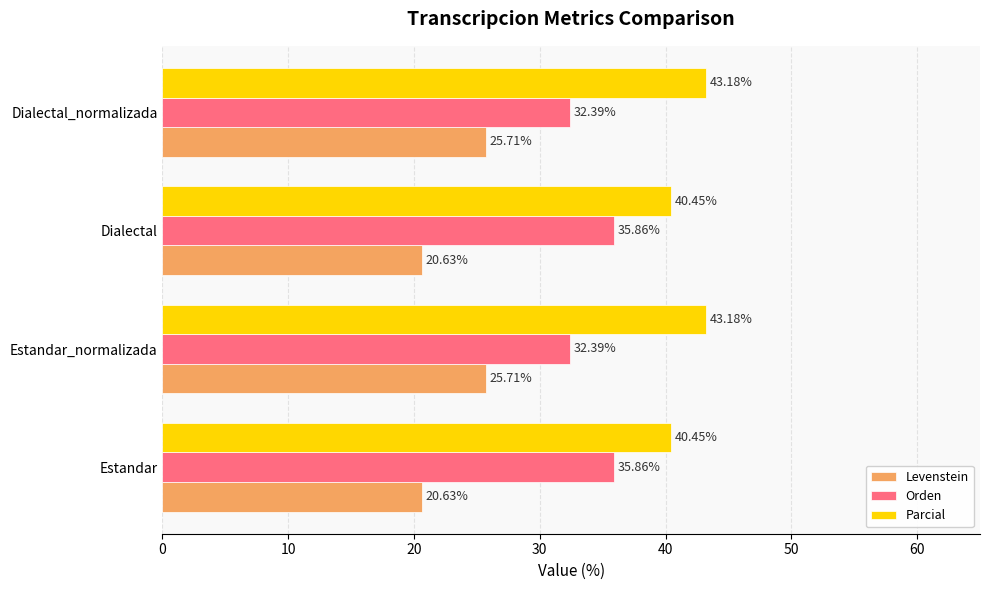

List the series in order of their overall mean, lowest first.

Levenstein, Orden, Parcial